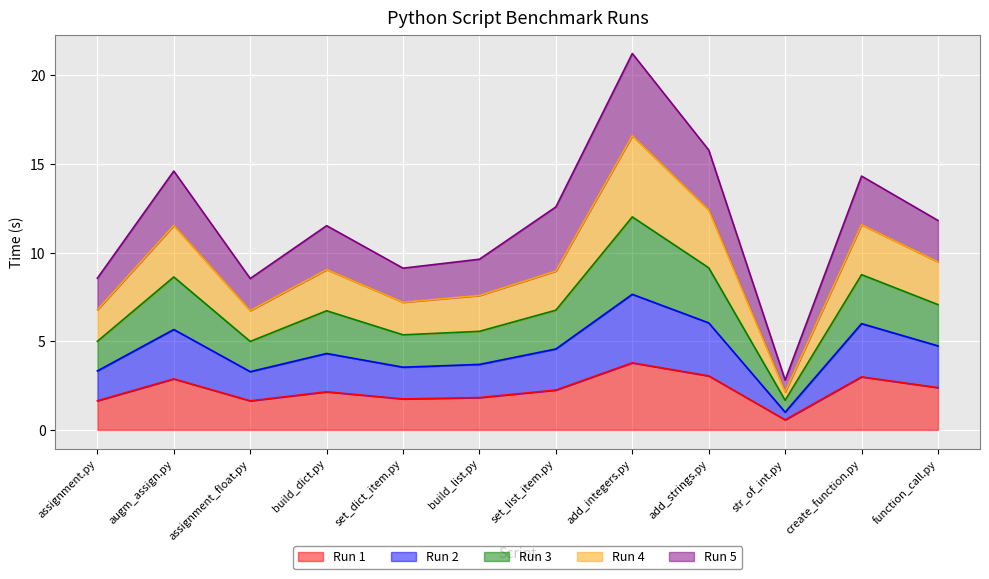

What is the maximum value for Run 1?

3.8